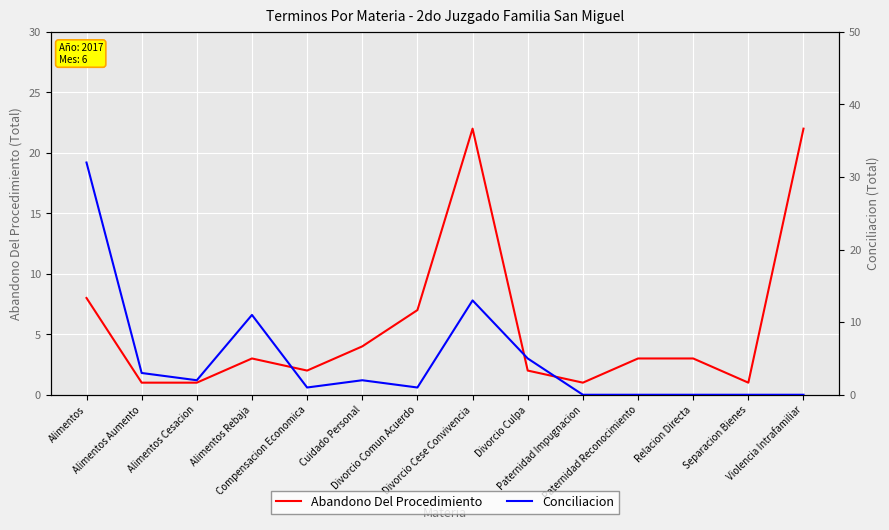

Is the value of Conciliacion at Relacion Directa greater than the value of Abandono Del Procedimiento at Divorcio Culpa?

No